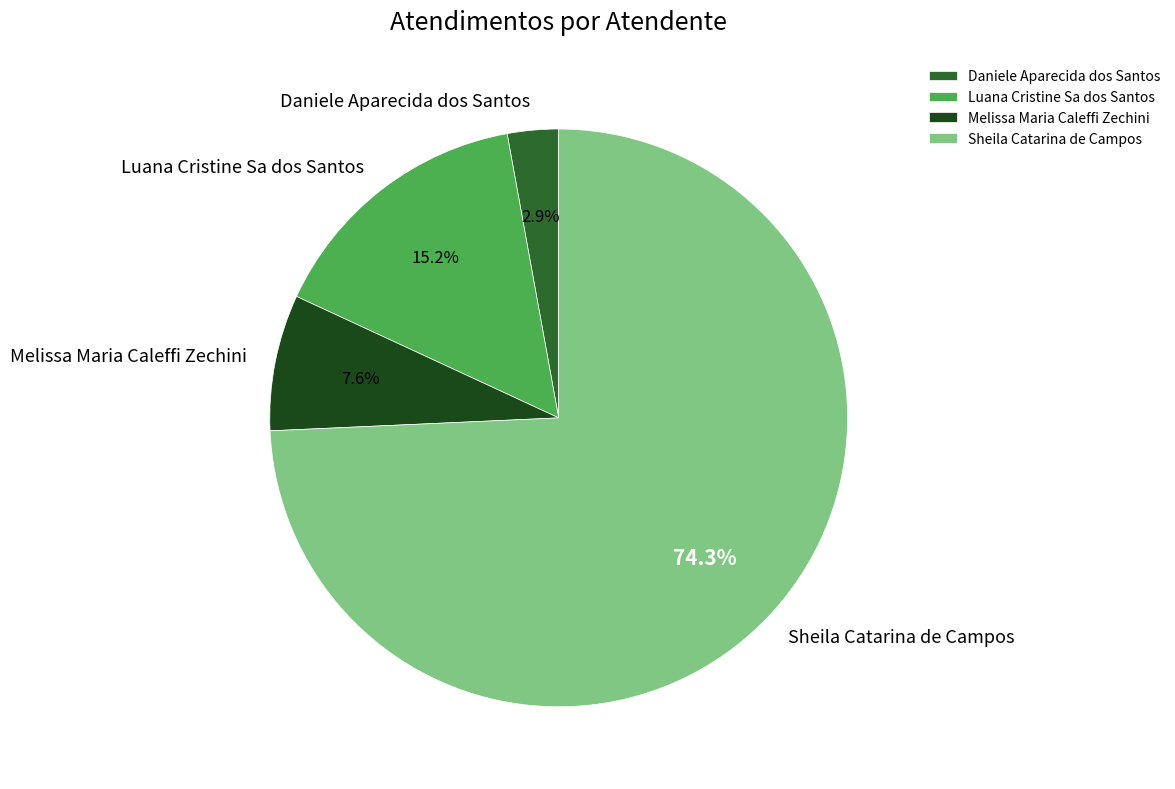

To the nearest percent, what portion does Daniele Aparecida dos Santos represent?

3%